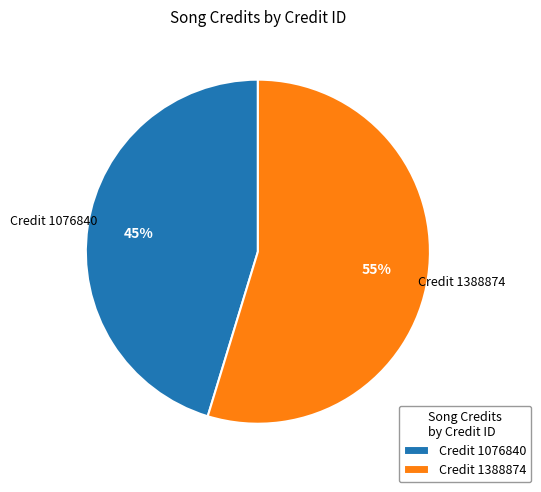

Between Credit 1076840 and Credit 1388874, which is larger?

Credit 1388874